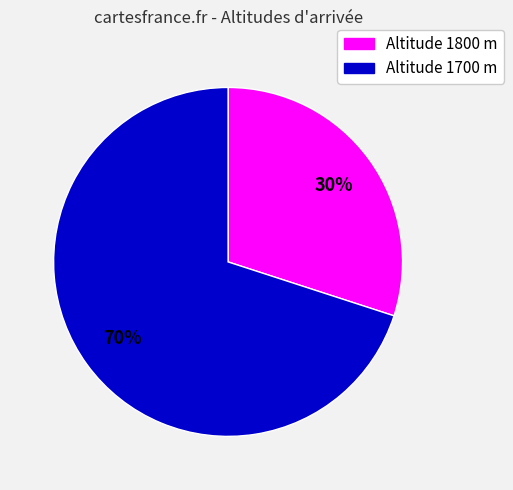

Is there a majority slice in this chart?

Yes